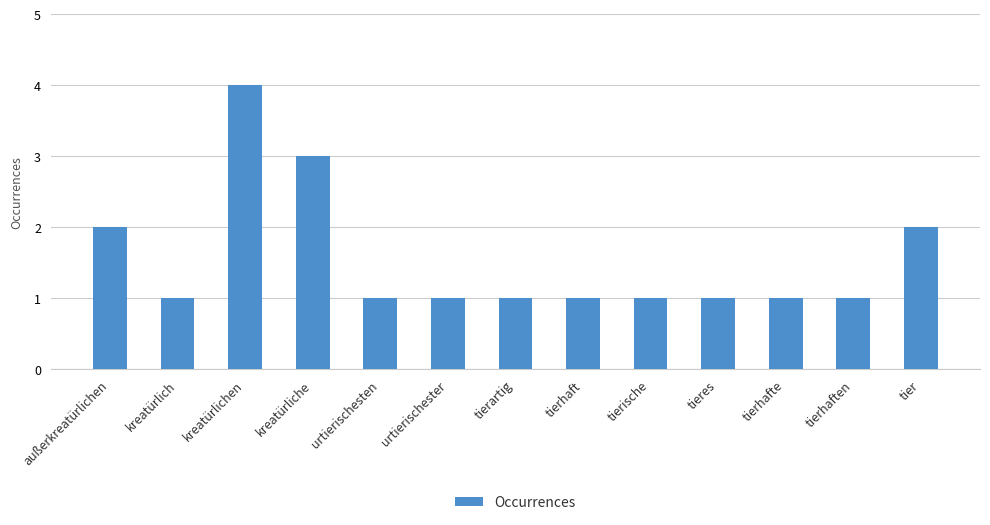

How many values are between 1 and 2?

11